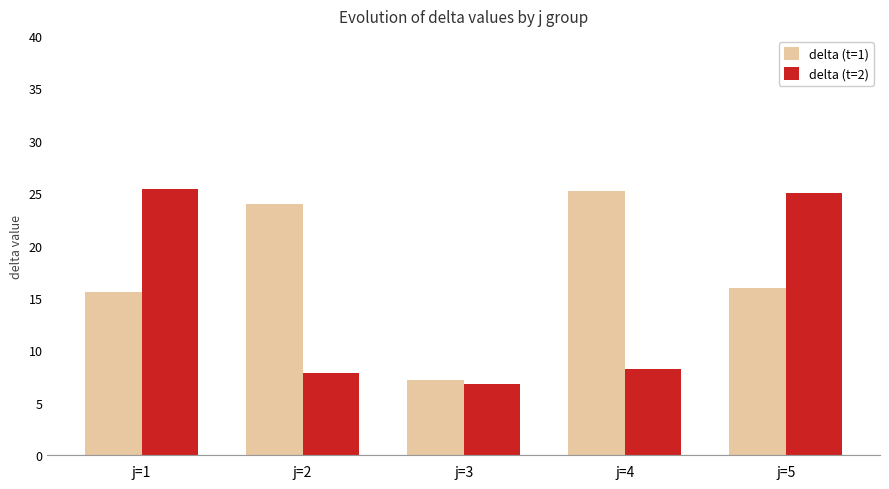

What is the sum of all delta (t=2) values?

73.2